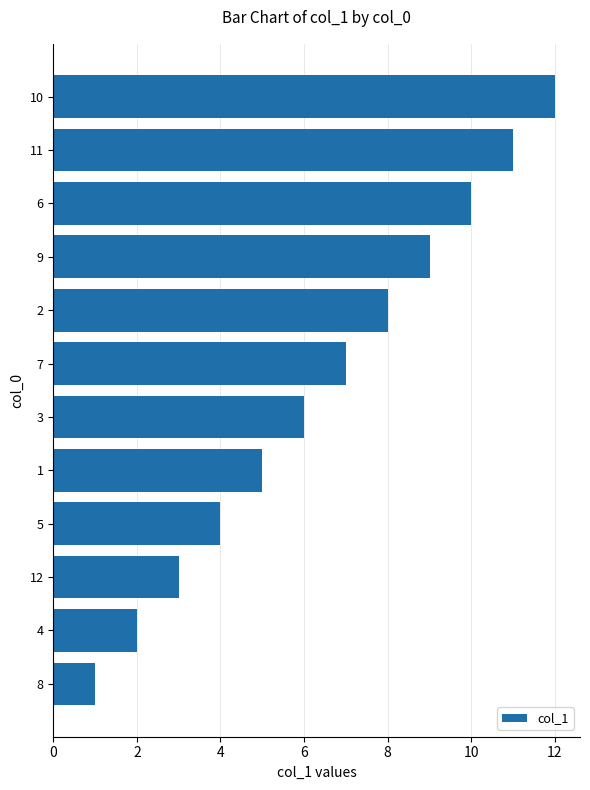

Rank the categories by value from highest to lowest.

10, 11, 6, 9, 2, 7, 3, 1, 5, 12, 4, 8